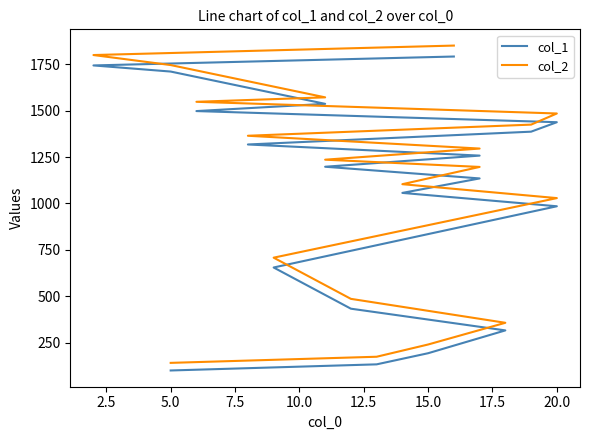

Does the chart display data point markers on the line(s)?

No